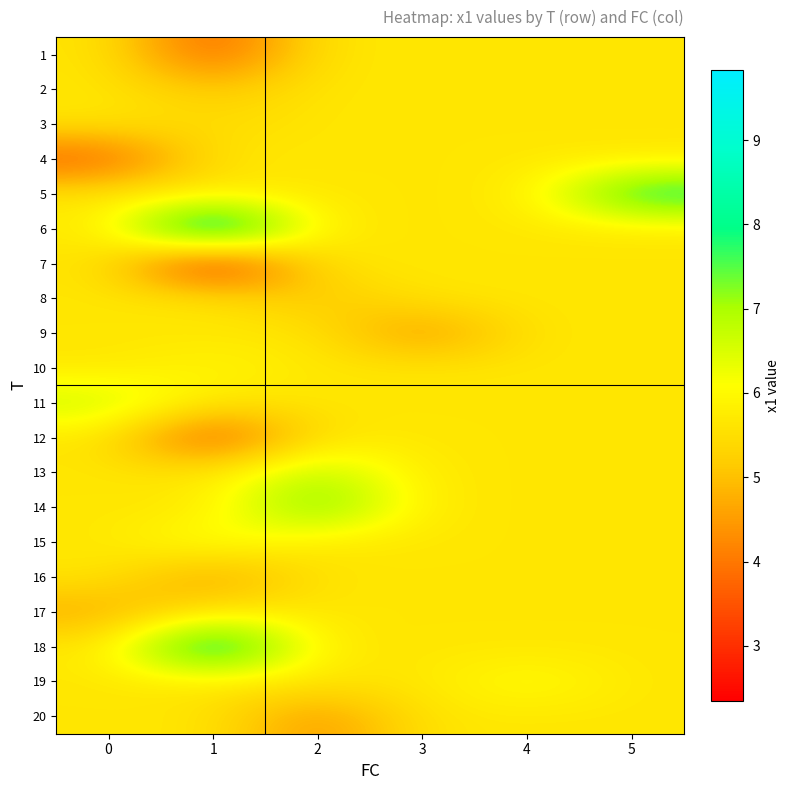

What is the total value across all series at 4?

113.5